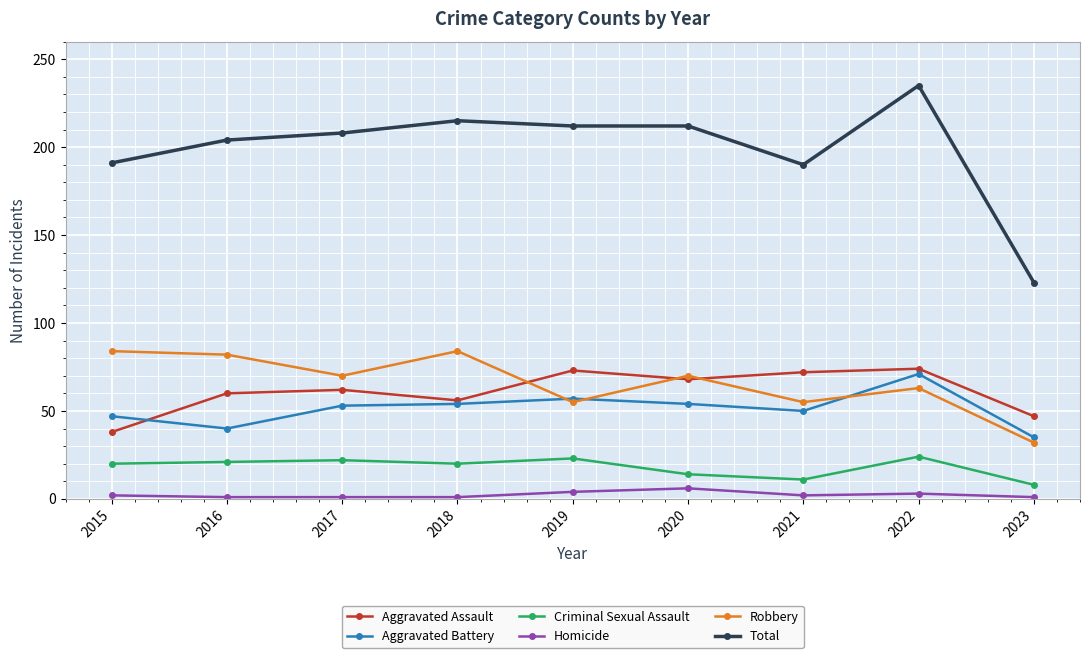

How many lines are shown in the chart?

6